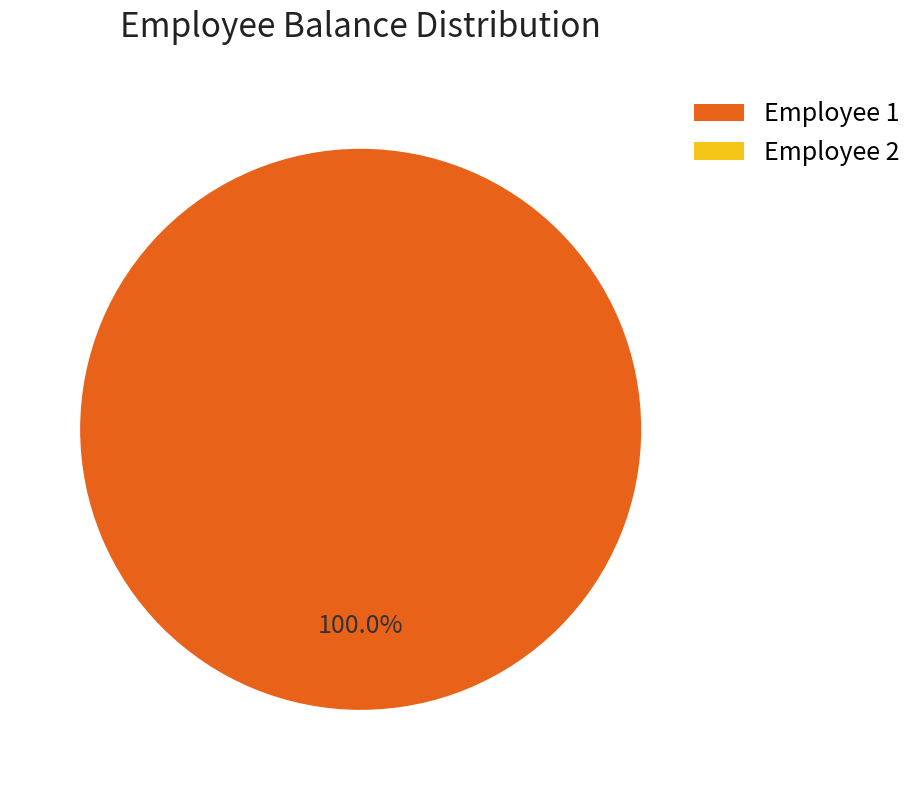

Which category has the biggest portion of the pie?

Employee 1